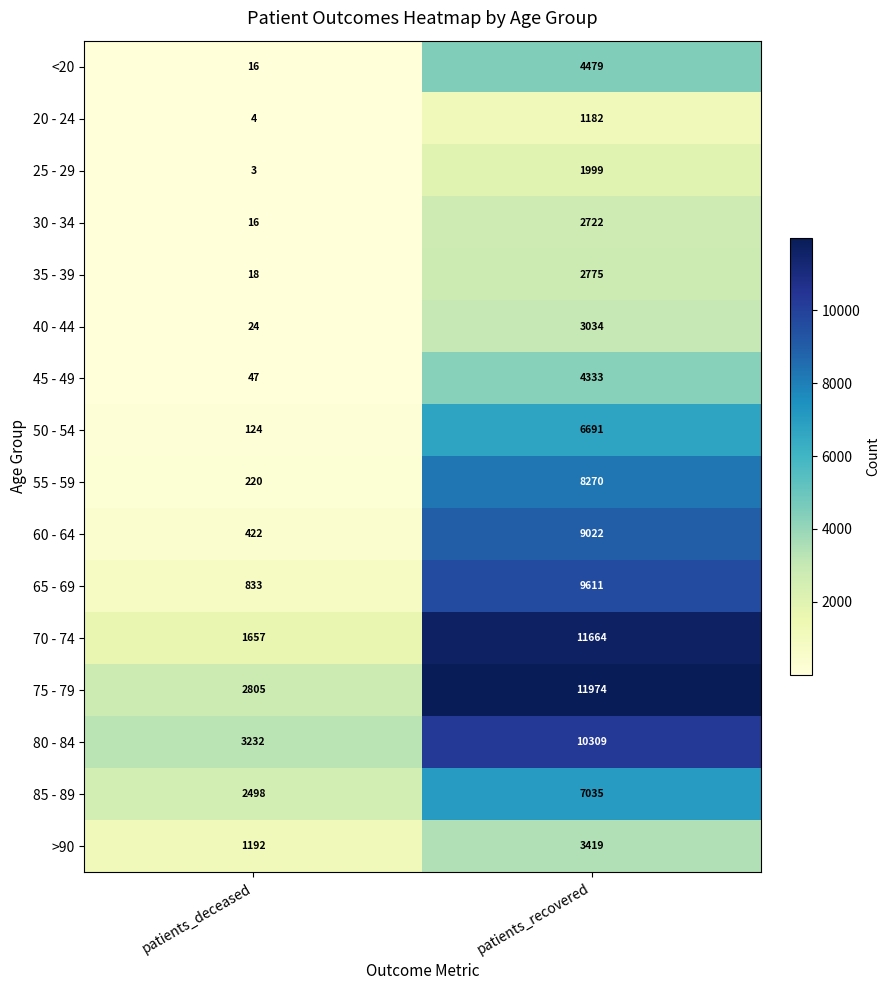

List the labels in order of 55 - 59 value, largest first.

patients_recovered, patients_deceased